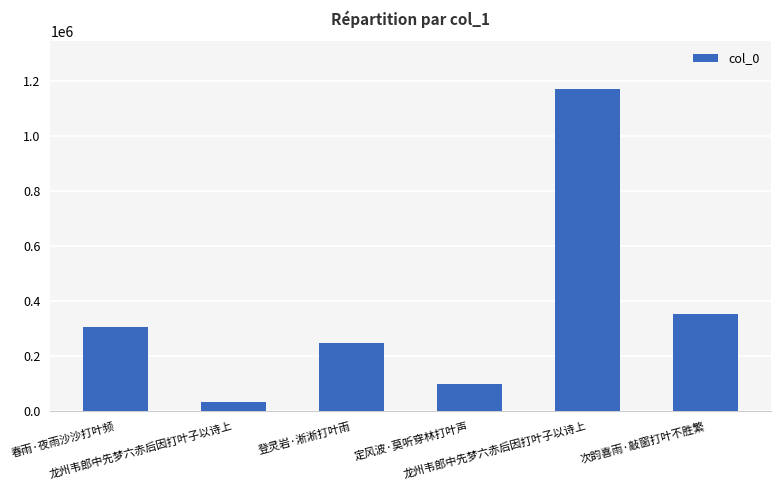

How many data points are less than 308090?

3